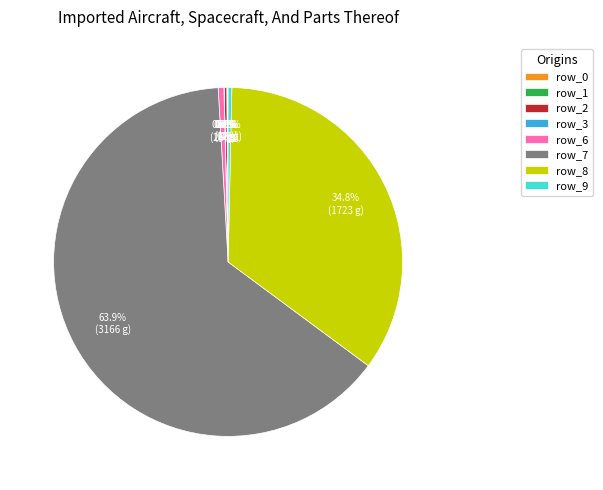

What is the largest slice in the pie chart?

row_7